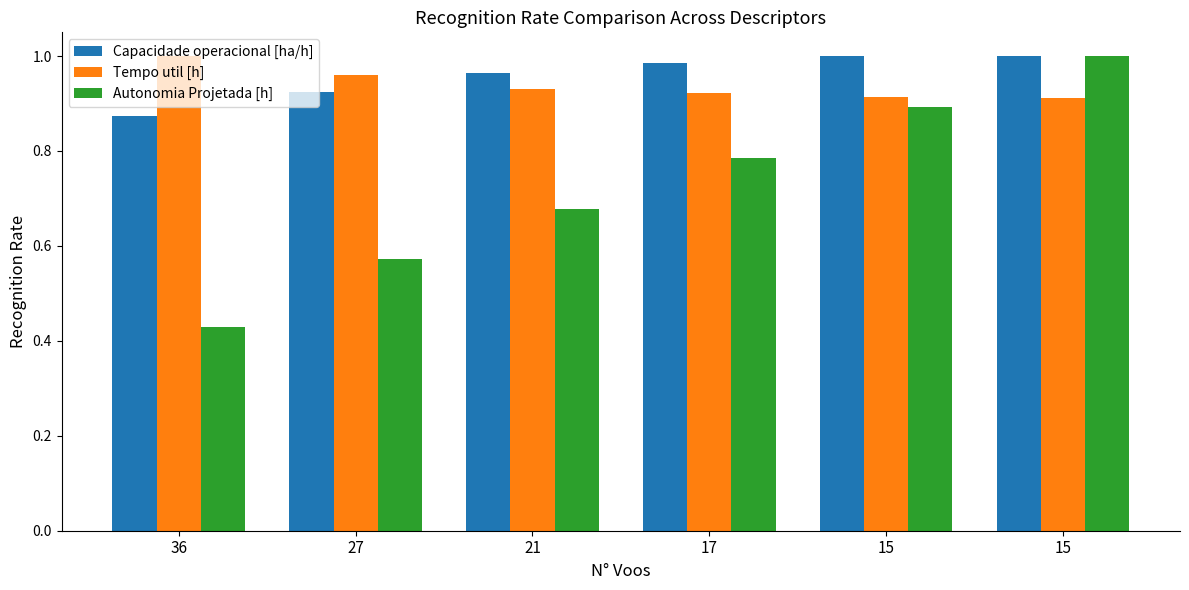

What value does the Capacidade operacional [ha/h] series have at 15?

1.0